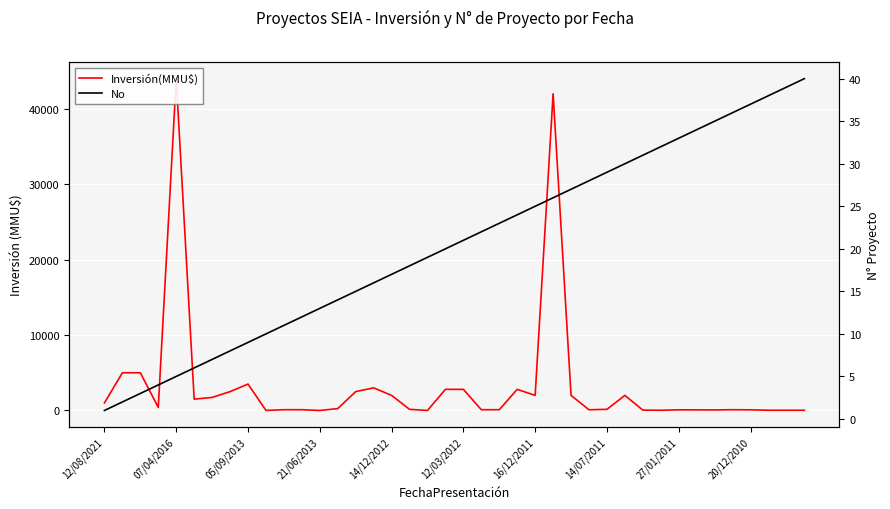

At which label does No reach its minimum?

12/08/2021